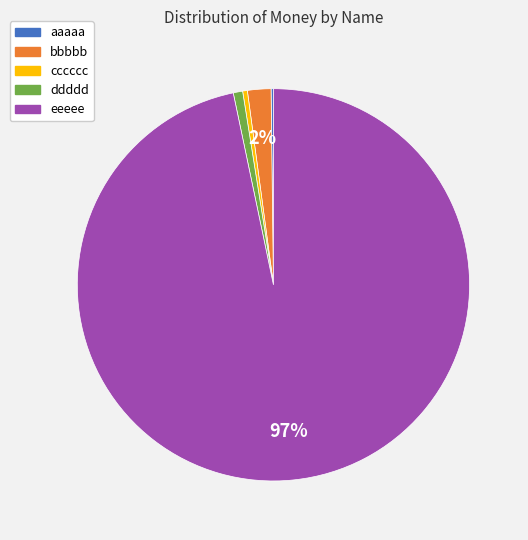

To the nearest percent, what is the average slice percentage?

20%